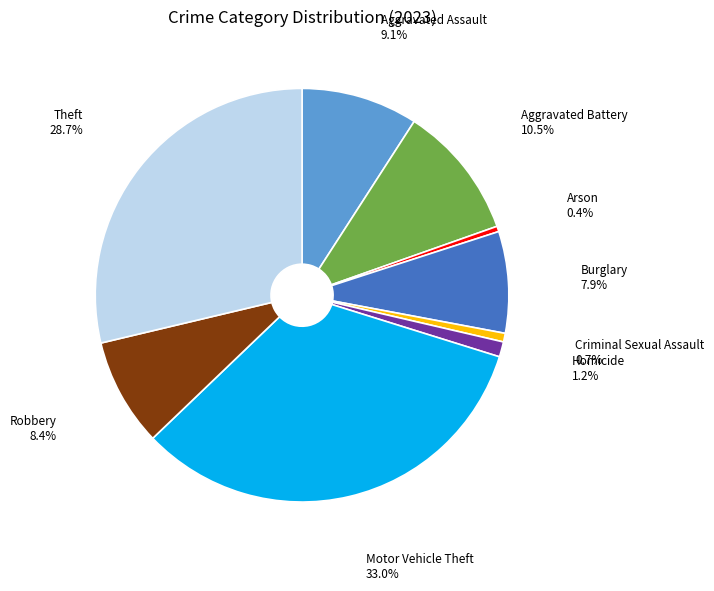

What percentage do Aggravated Battery and Arson together represent?

10.9%